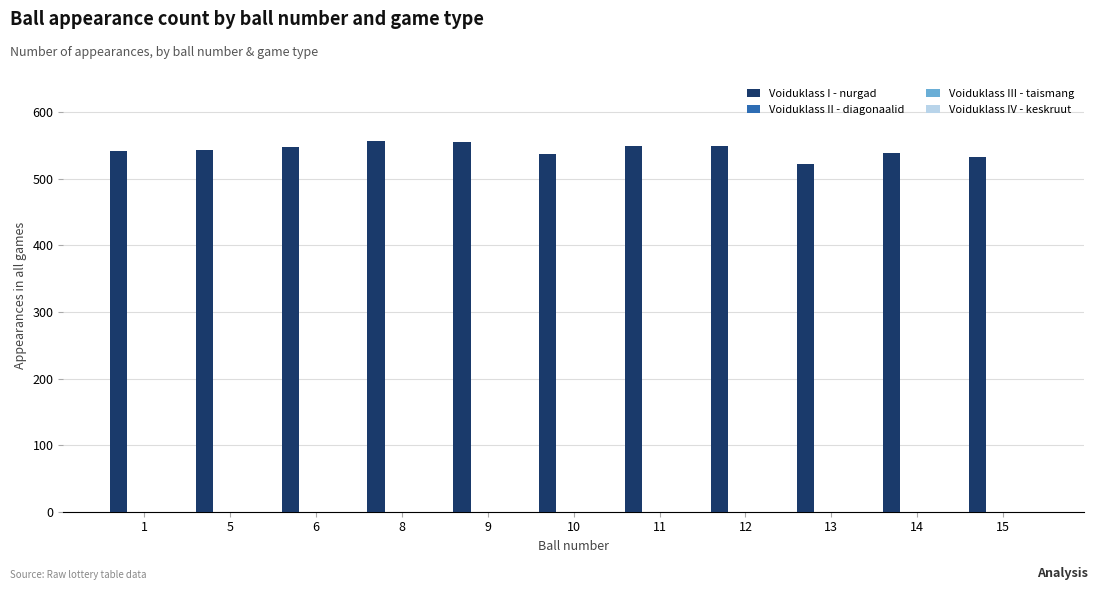

How many data points does each series have?

11